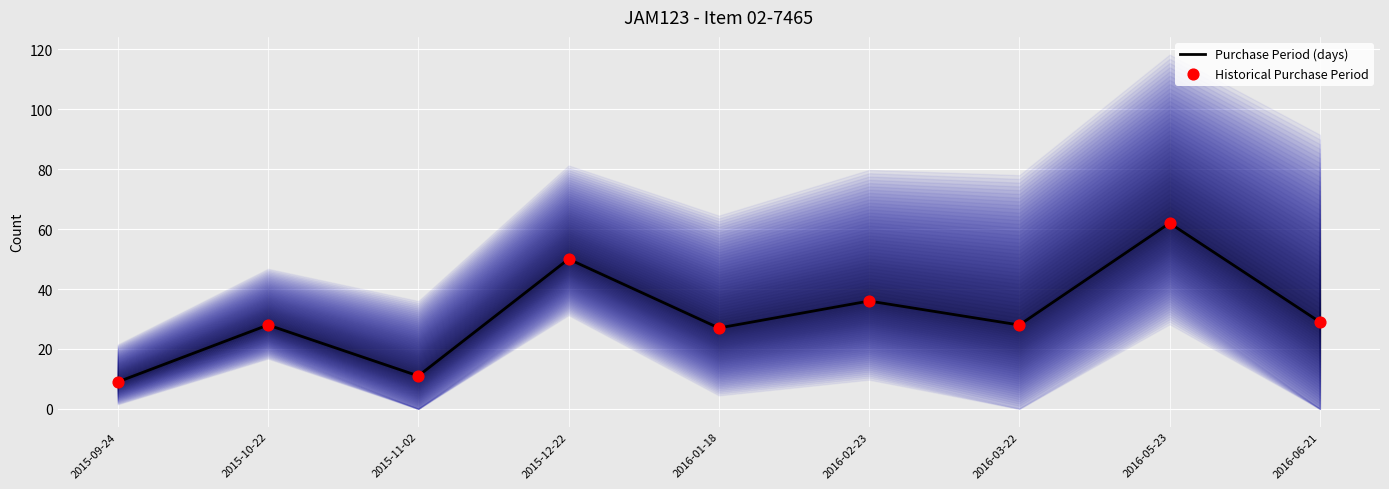

At how many categories does at least one series exceed 10?

8